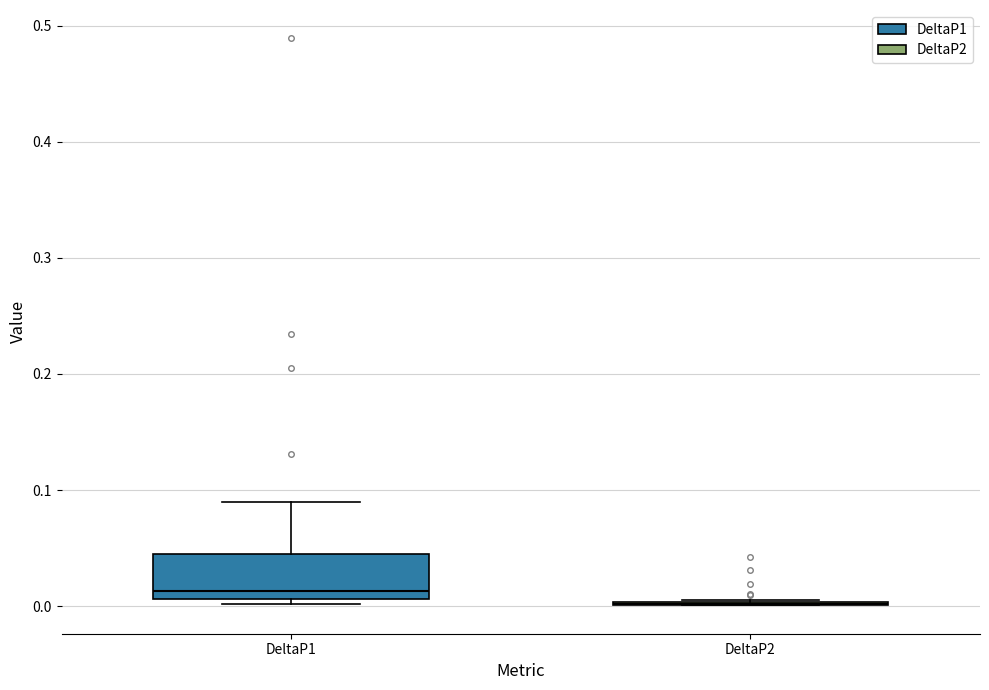

Where is the lower edge of the box for DeltaP1 on the y-axis? The values are not printed on the chart, so give them approximately, as read against the axis.

0.01